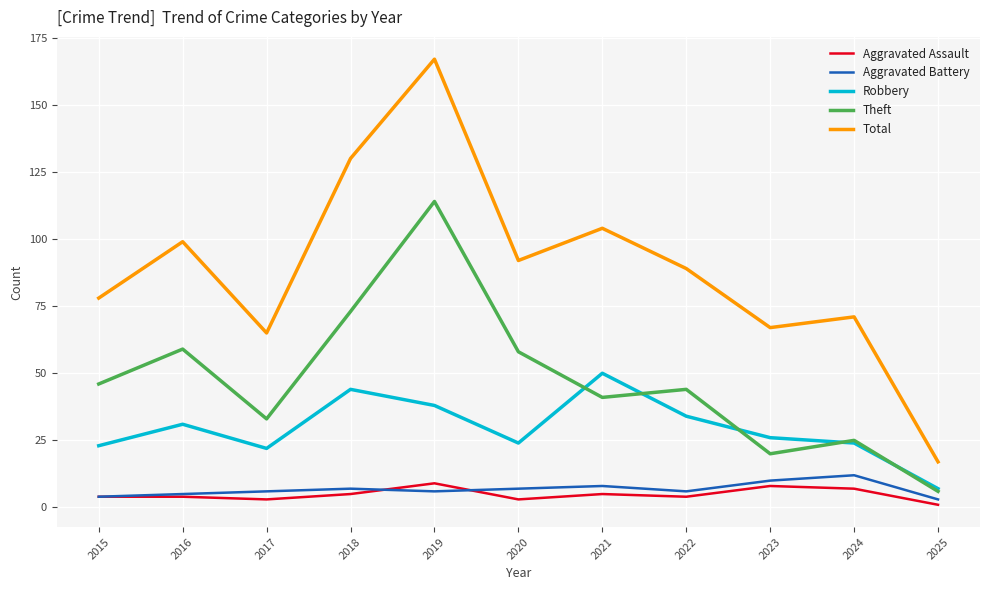

Does the chart display data point markers on the line(s)?

No